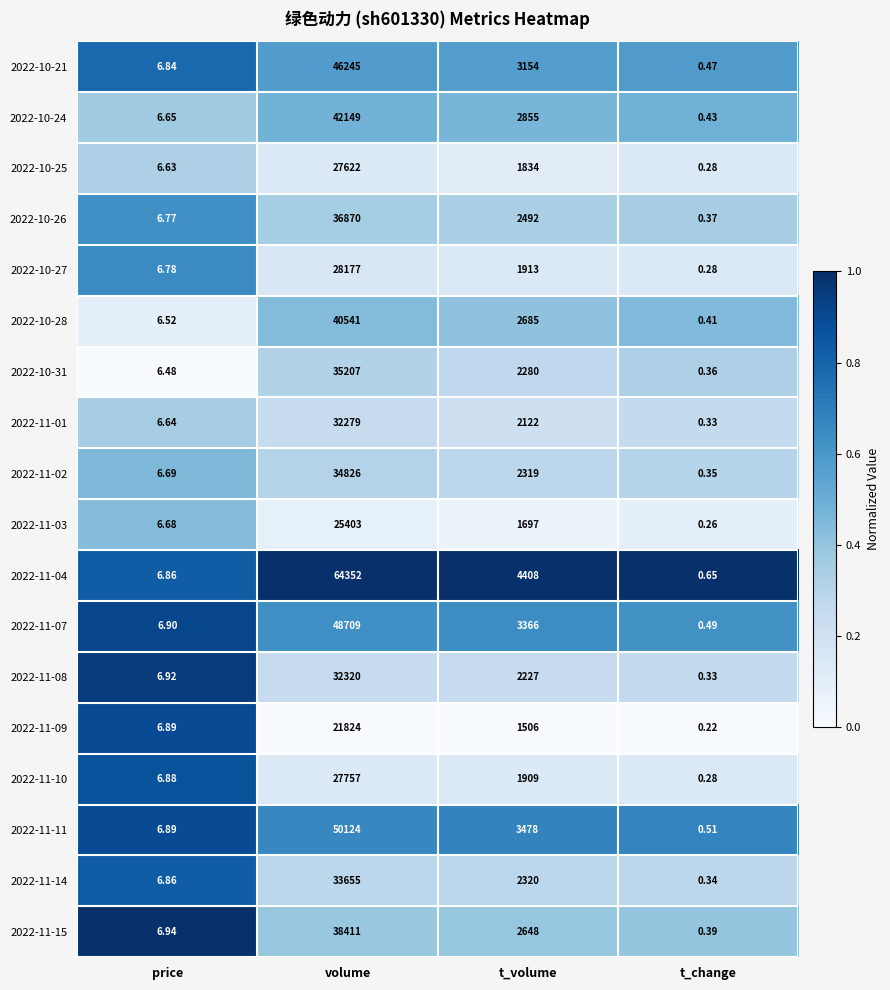

Rank the categories by 2022-10-31 value from highest to lowest.

volume, t_volume, price, t_change